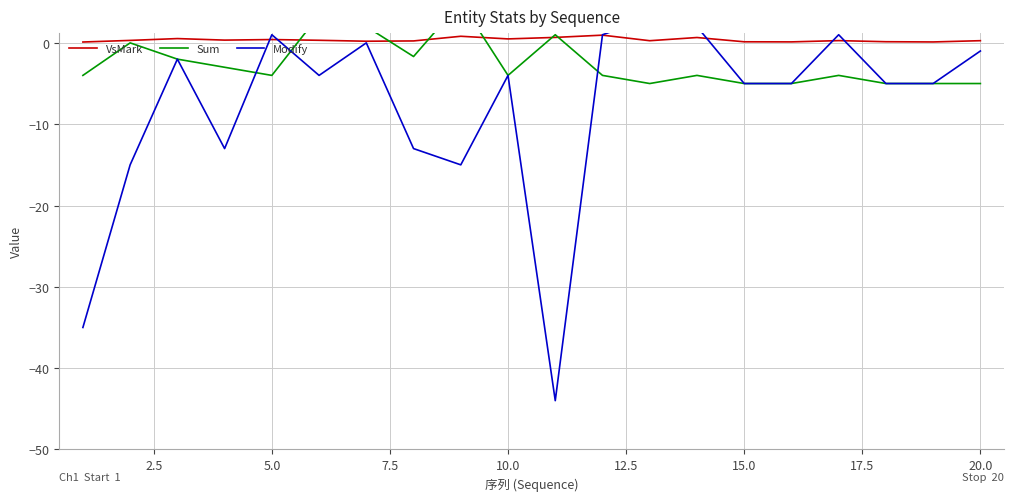

The VsMark series shows 0.4 at 5.0. True or false?

True